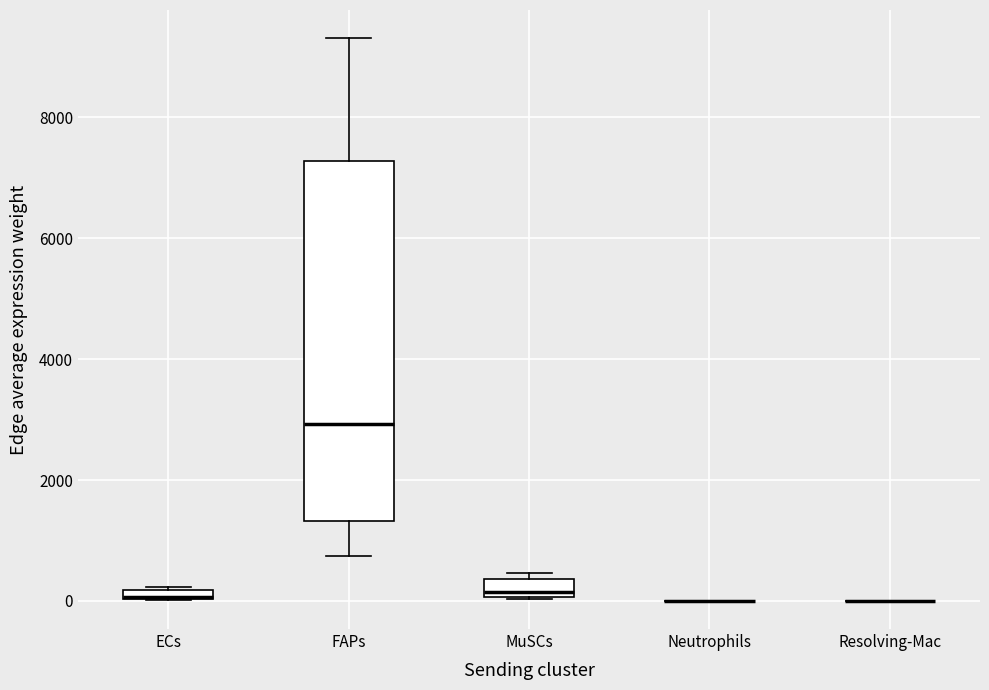

Comparing the boxes themselves (not the whiskers), which one is the tallest?

FAPs